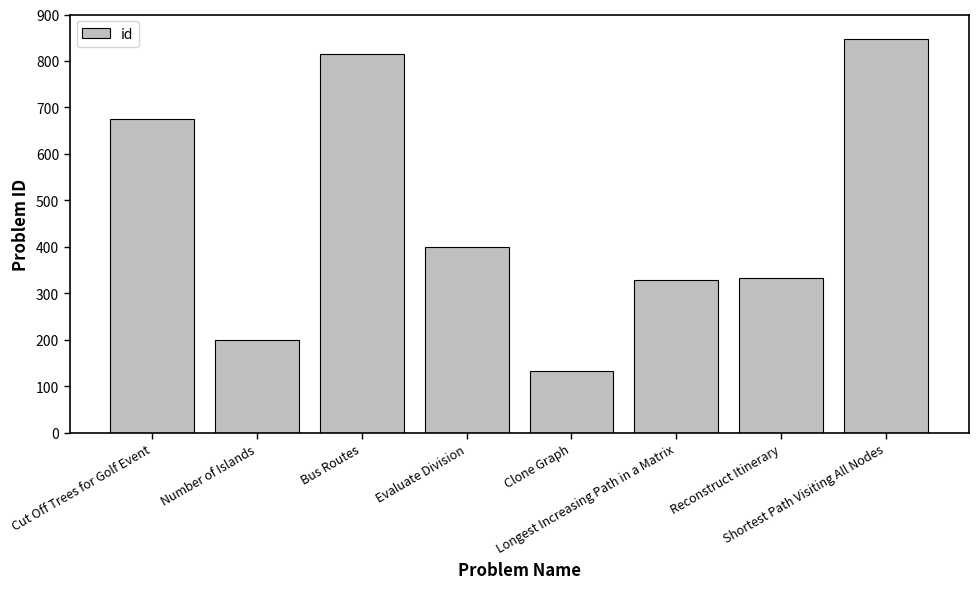

What is the difference between the second highest and second lowest values?

615